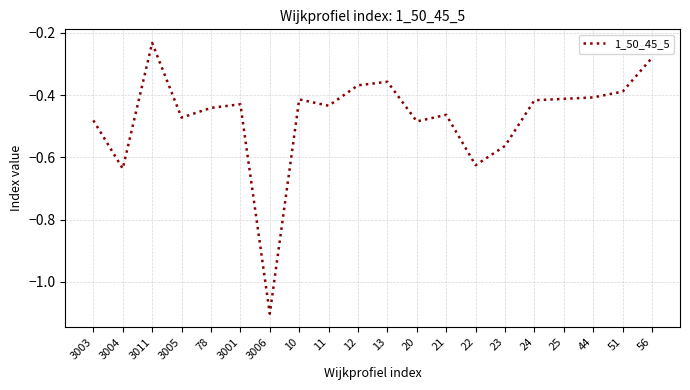

What is the sum of the values at 78 and 44?

-0.8